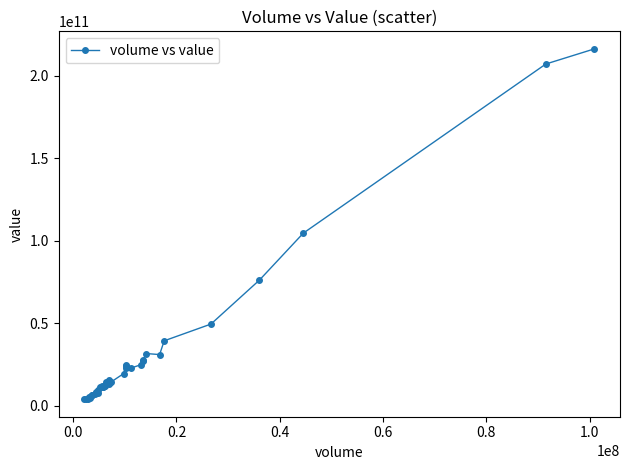

True or false: the data has more than 2 interior local peaks.

True